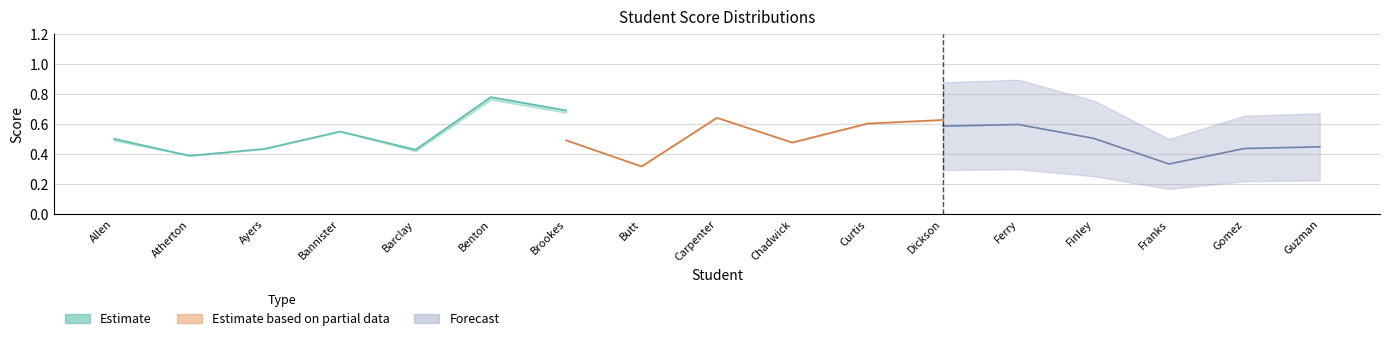

At which category does Final Score reach its first local peak?

Bannister